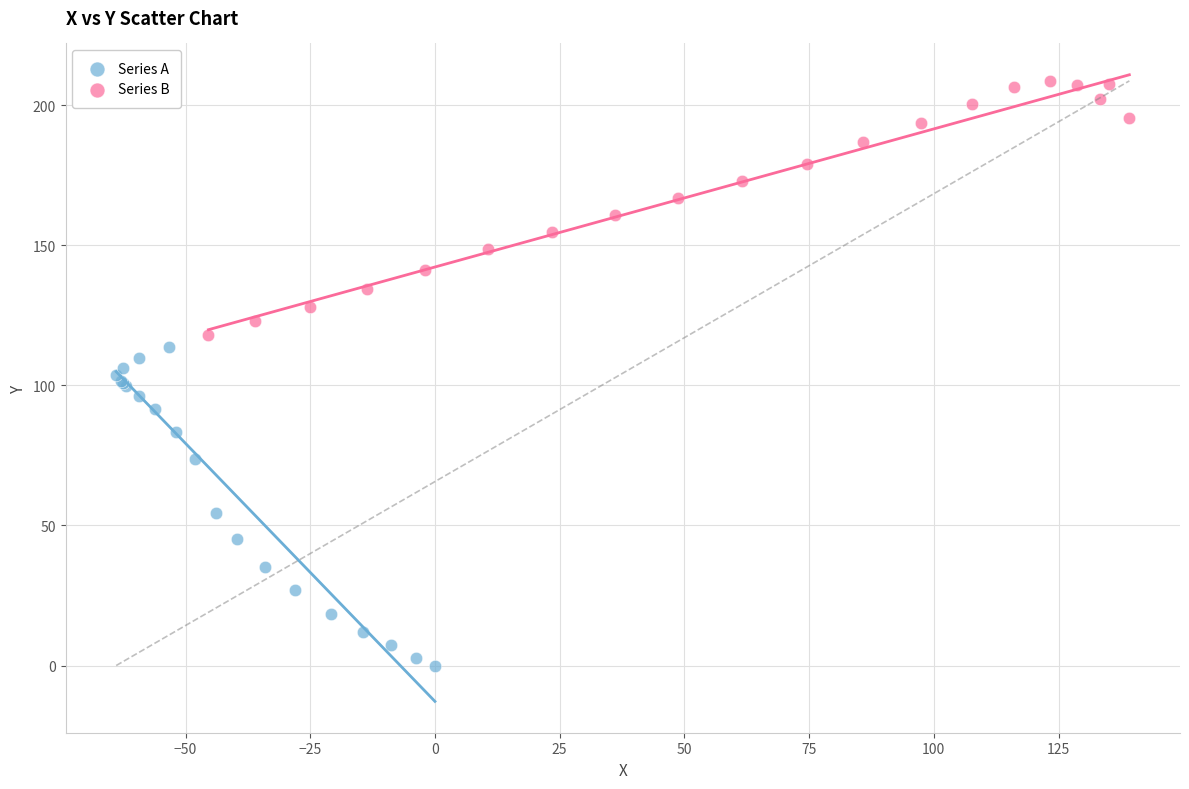

Which series contains the highest Y value?

Series B